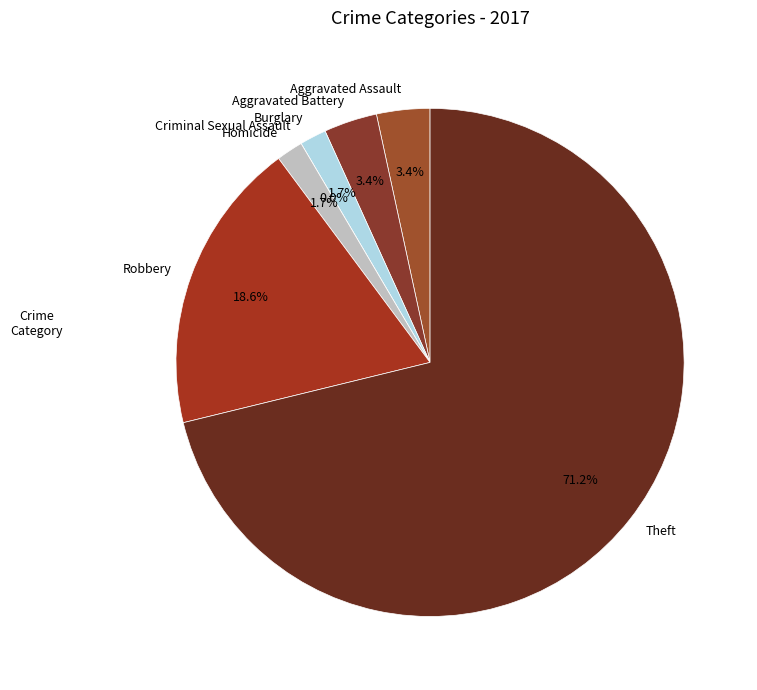

How many segments does this pie chart have?

7